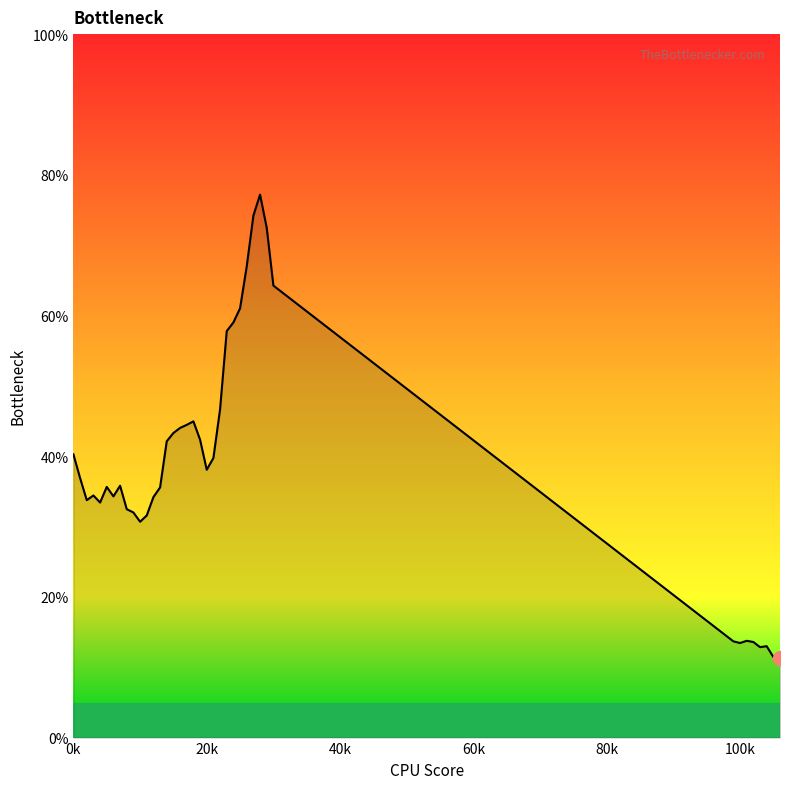

What is the sum of all values?

15.0